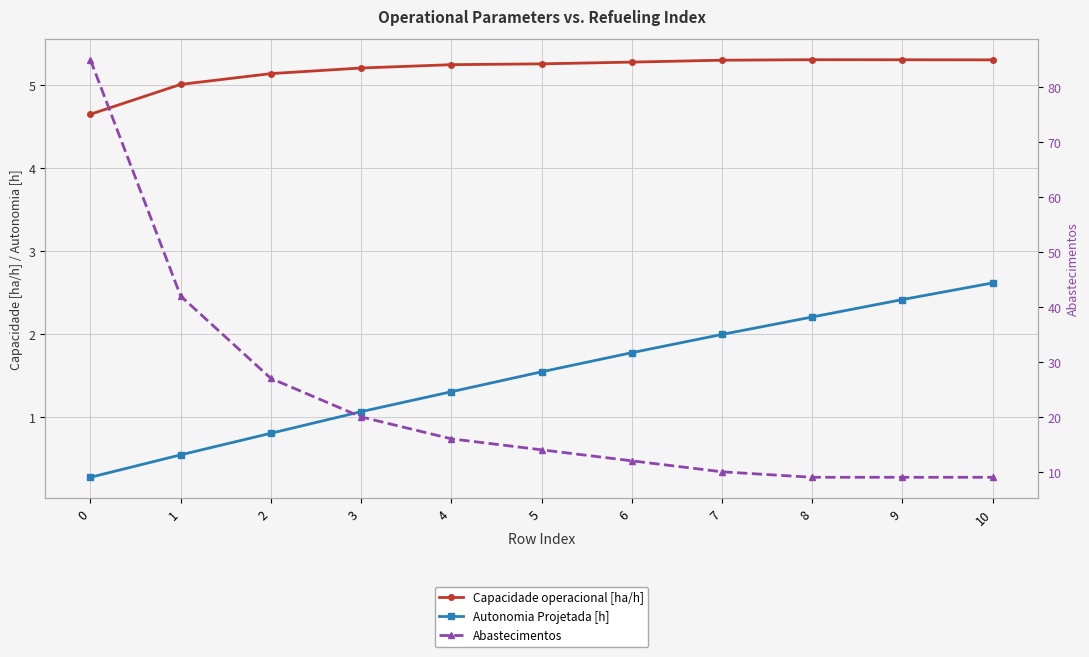

What is the difference between the highest and lowest values at 1?

41.5